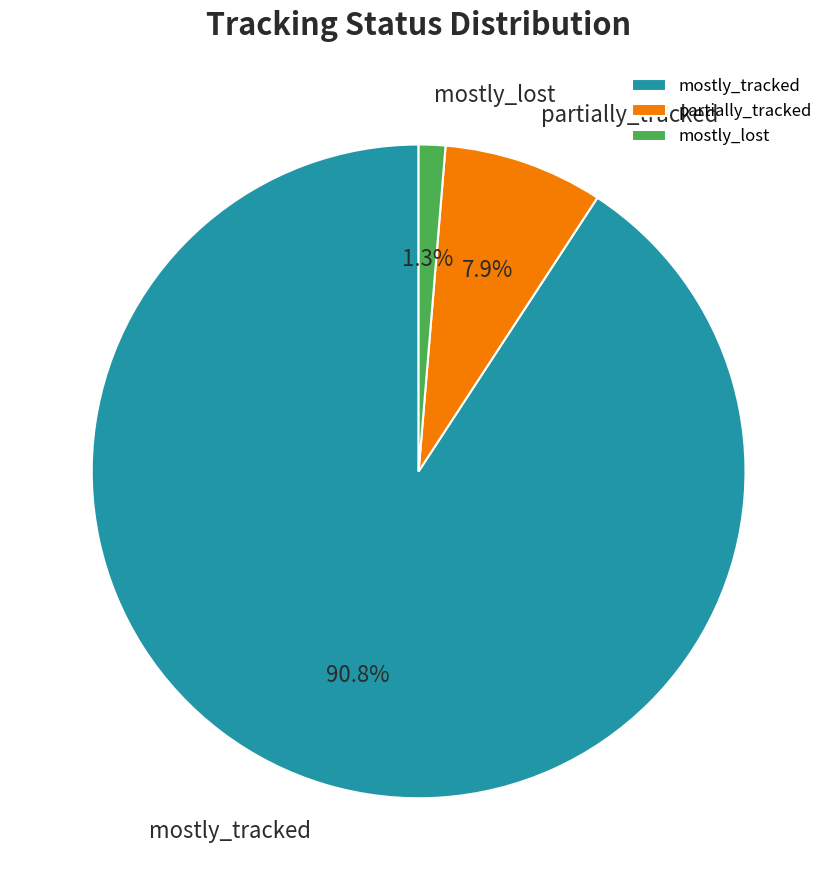

Does partially_tracked account for over 50% of the chart?

No